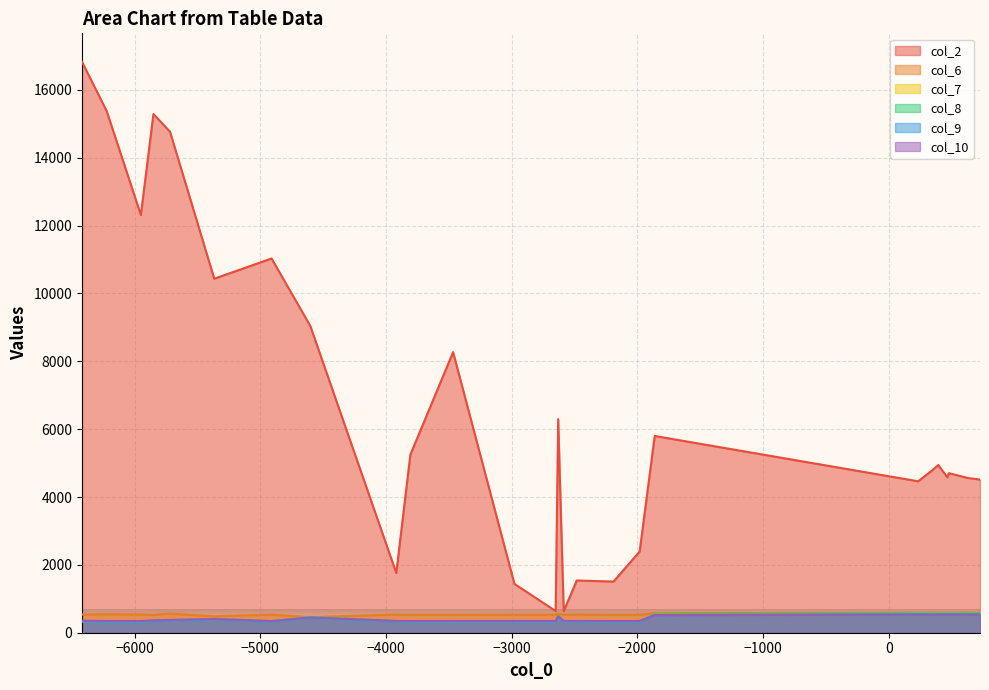

How many data points does each series have?

40